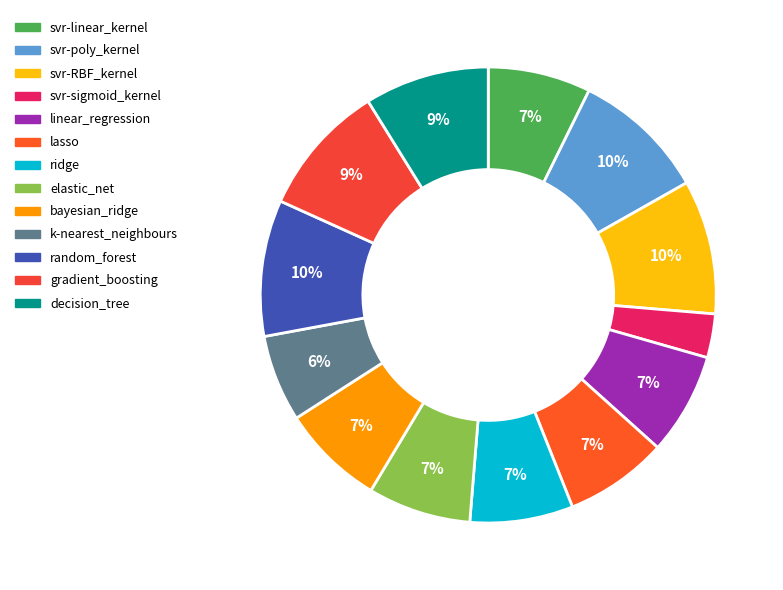

Is the sum of lasso and k-nearest_neighbours greater than half?

No